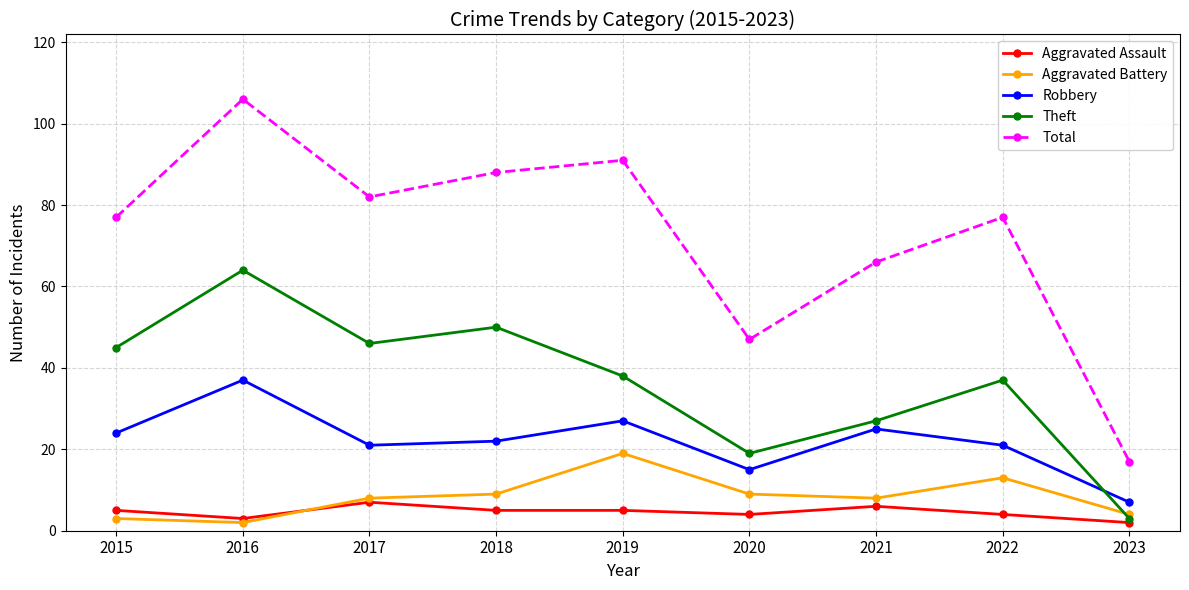

List the series in order of their peak value, lowest first.

Aggravated Assault, Aggravated Battery, Robbery, Theft, Total